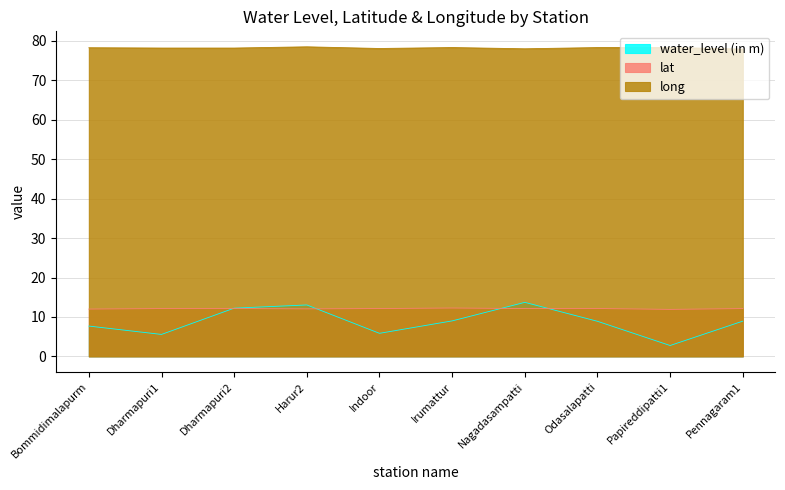

True or false: long and water_level (in m) cross at least once.

False